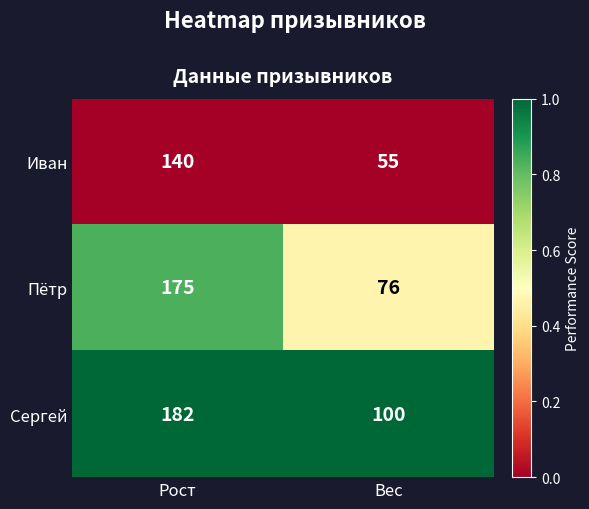

Which series has the largest total across all categories?

Сергей